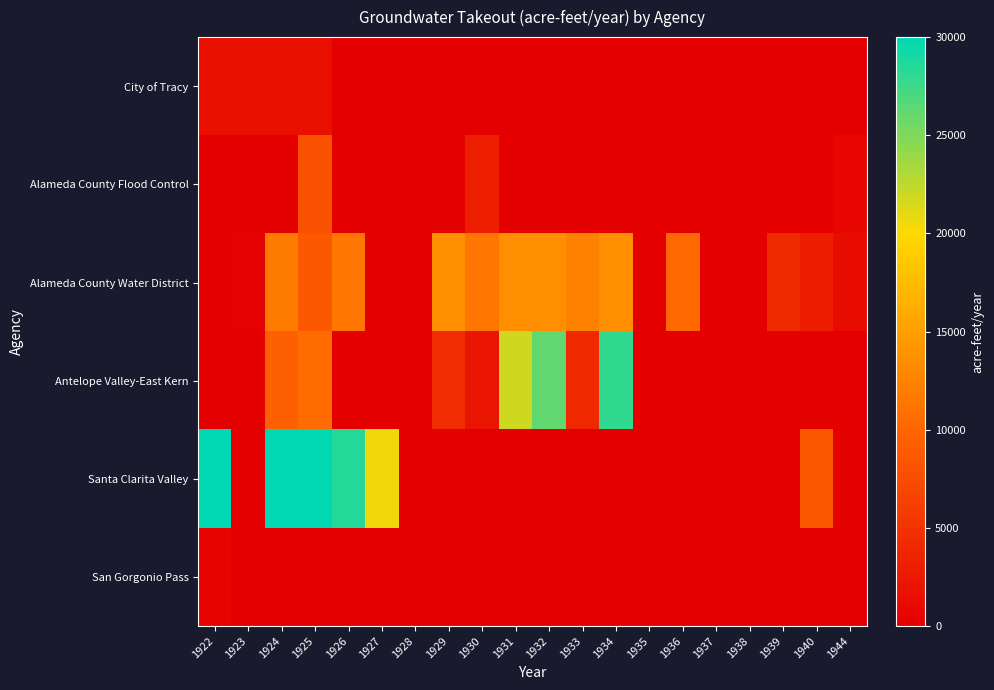

Which series has the largest total across all categories?

Santa Clarita Valley